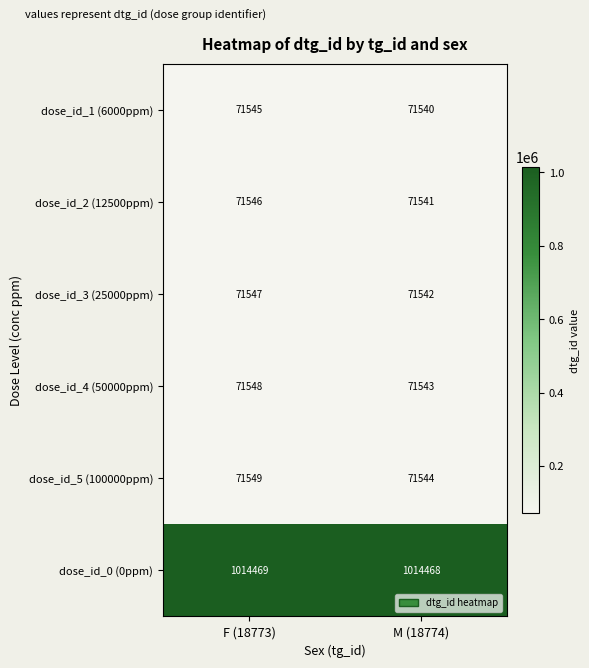

Rank the series at M (18774) from lowest to highest value.

dose_id_1 (6000ppm), dose_id_2 (12500ppm), dose_id_3 (25000ppm), dose_id_4 (50000ppm), dose_id_5 (100000ppm), dose_id_0 (0ppm)